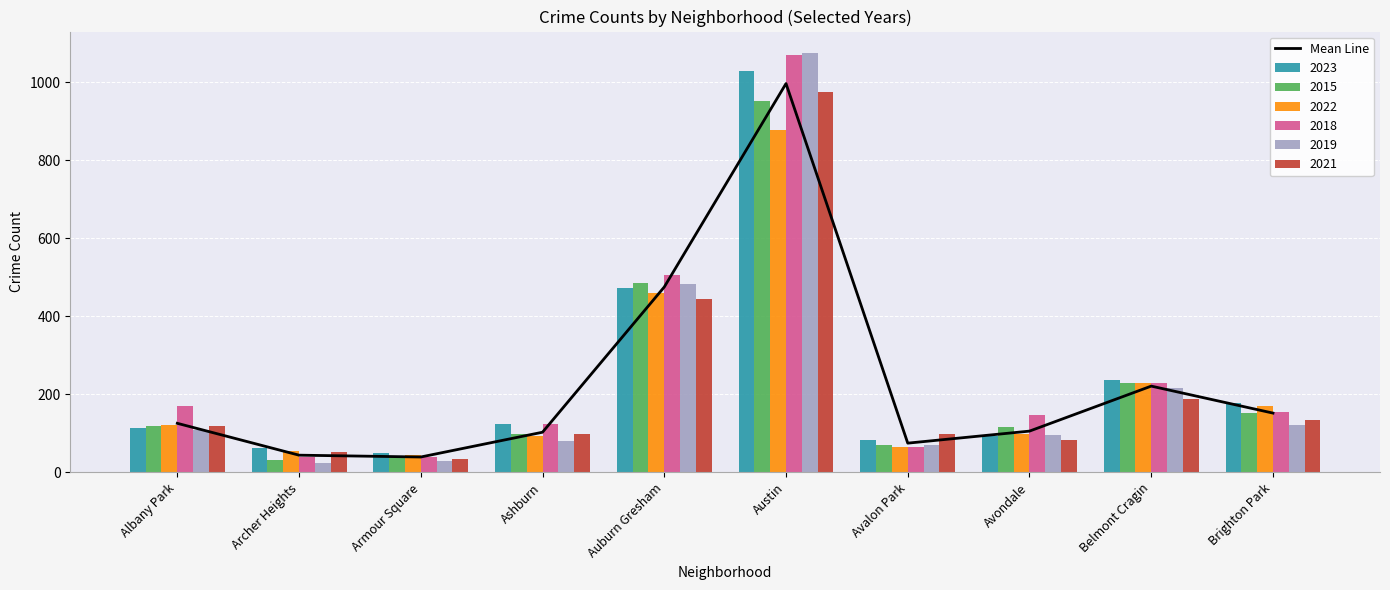

Rank the categories by value from lowest to highest.

Armour Square, Archer Heights, Avalon Park, Ashburn, Avondale, Albany Park, Brighton Park, Belmont Cragin, Auburn Gresham, Austin